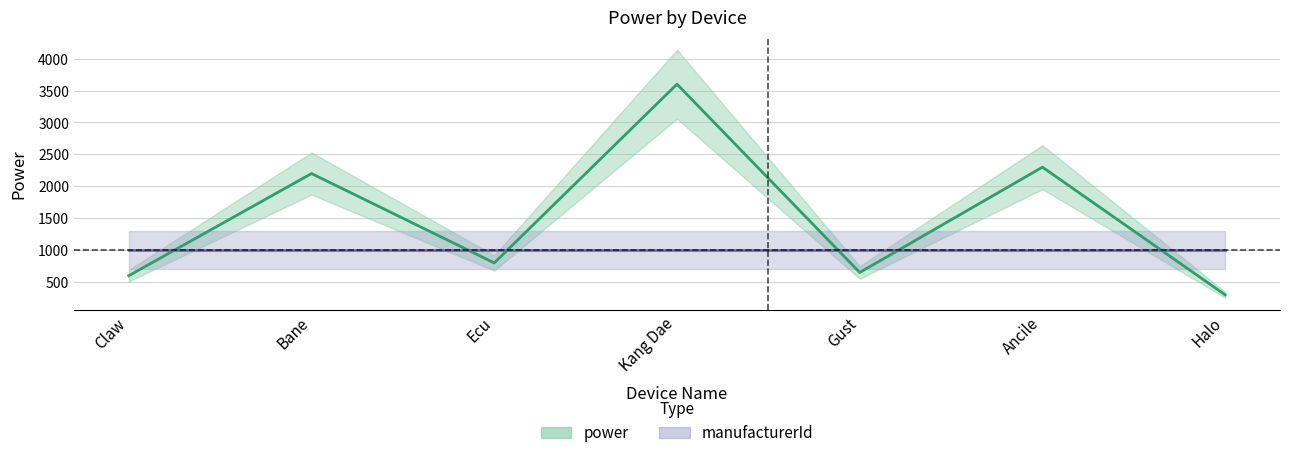

At which label does the data first exceed 800?

Bane